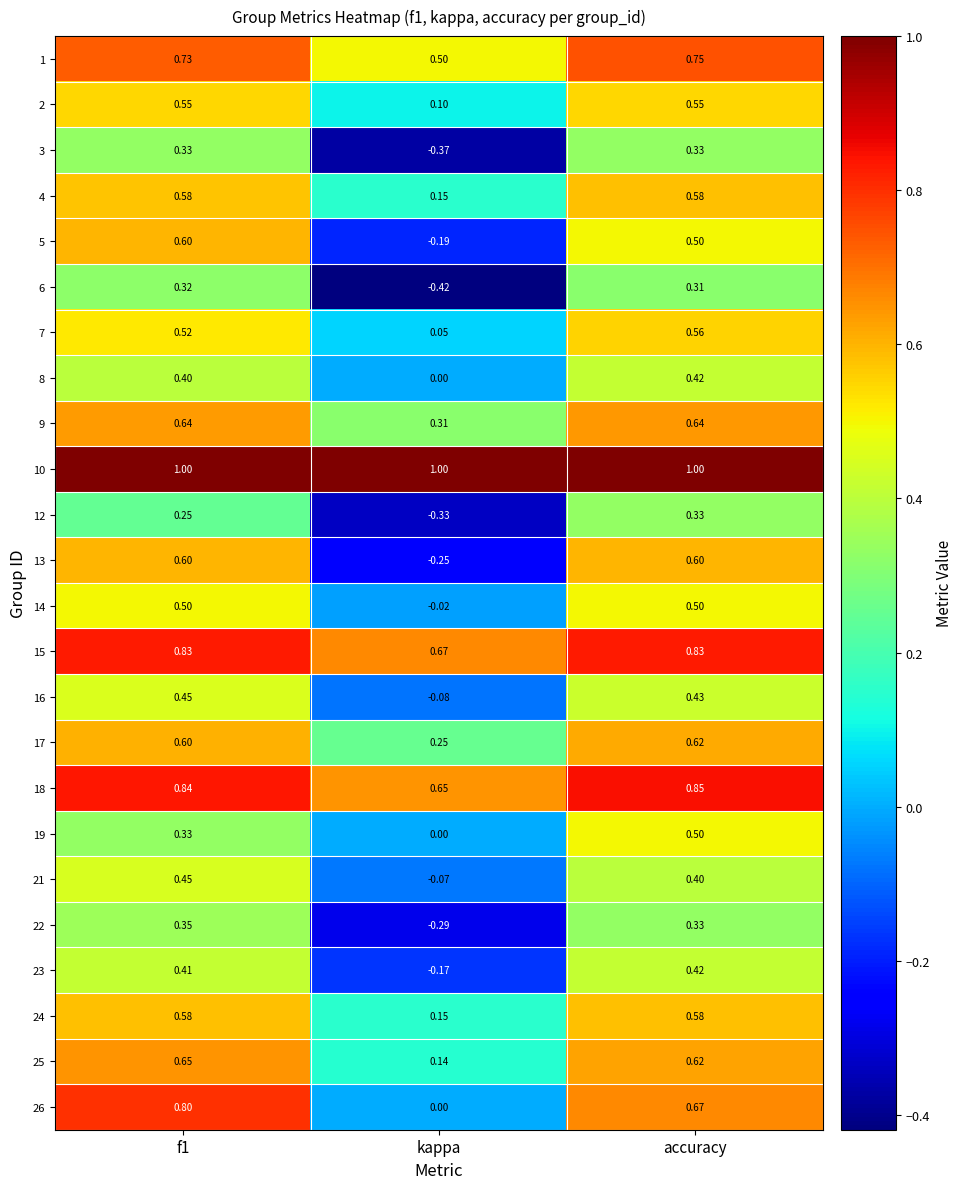

Which category has the lowest value in the 14 series?

kappa